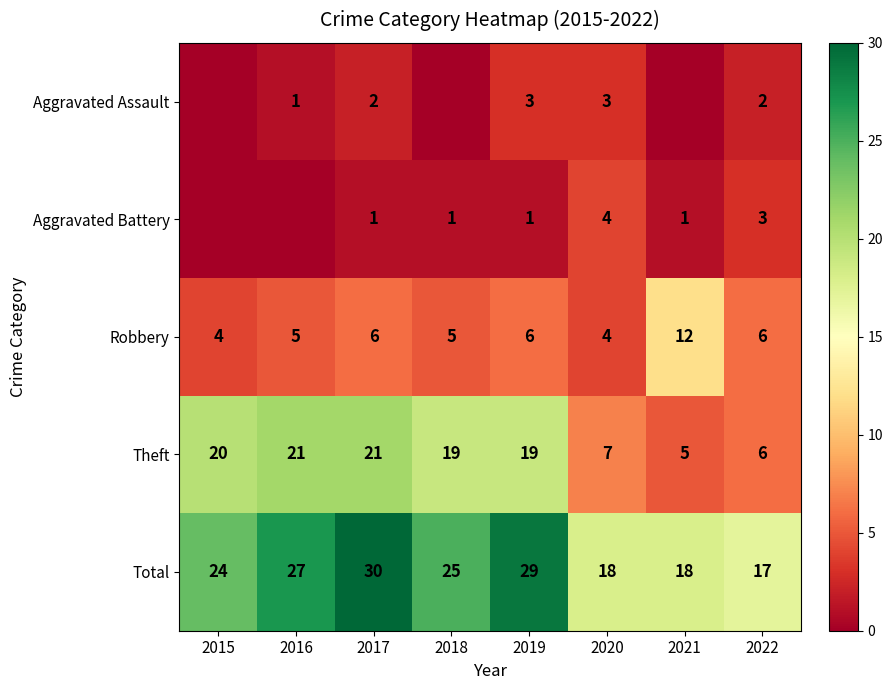

True or false: Total has a value of 24 at 2015.

True